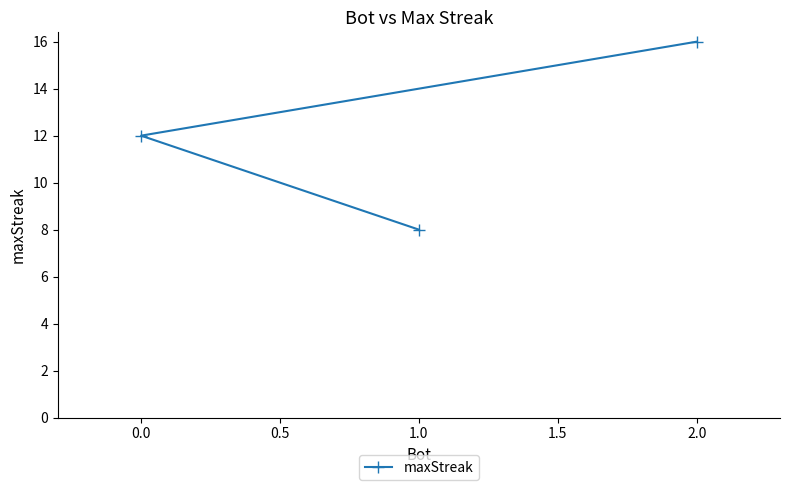

How many values are between 8 and 16?

3